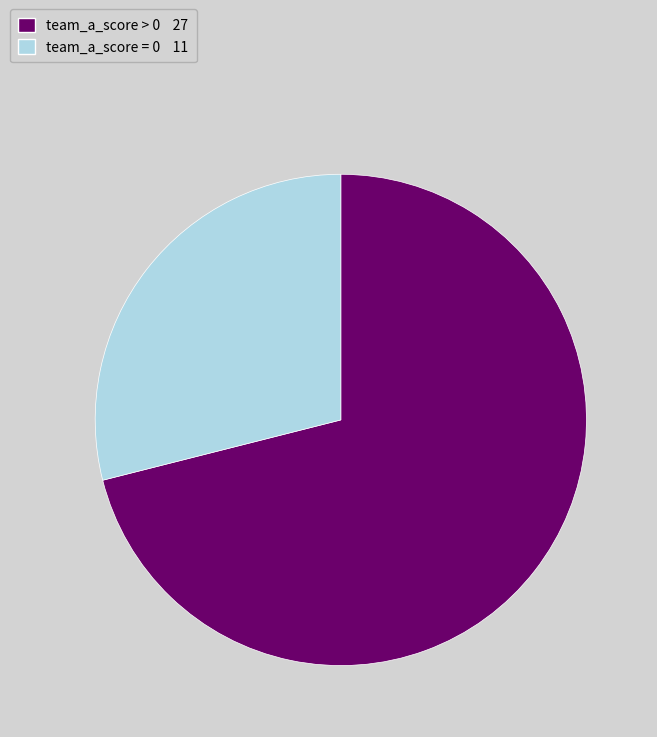

Does any single category account for the majority?

Yes